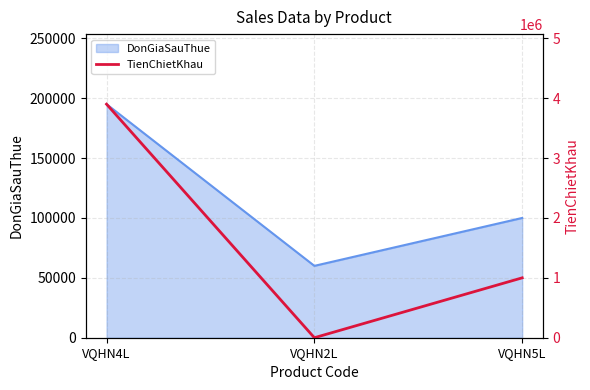

Reading left to right, what are all the values shown in this chart?

VQHN4L=3900000	VQHN2L=0	VQHN5L=1000000